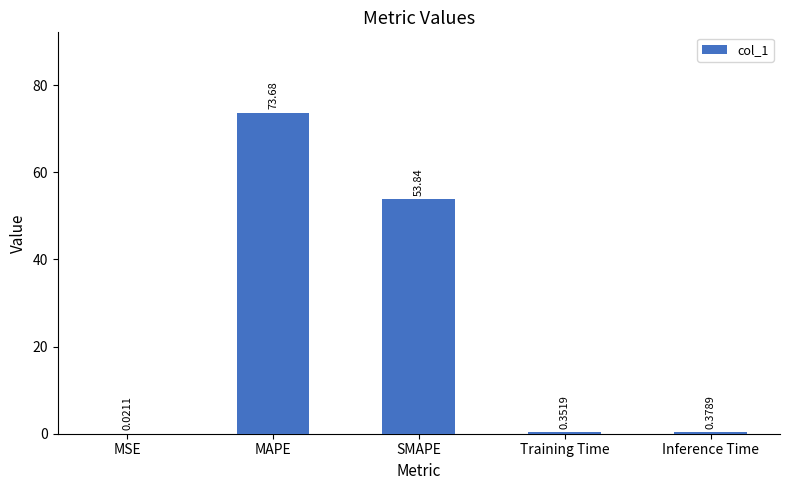

Where is the data nearest to the value 36?

SMAPE